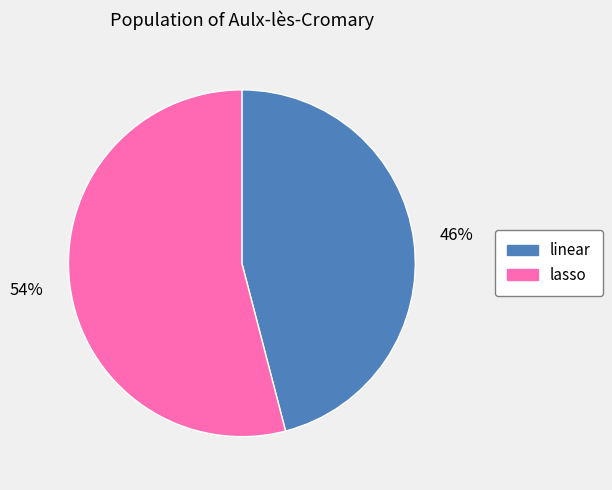

Approximately how many times larger is the value at lasso compared to linear?

1.2